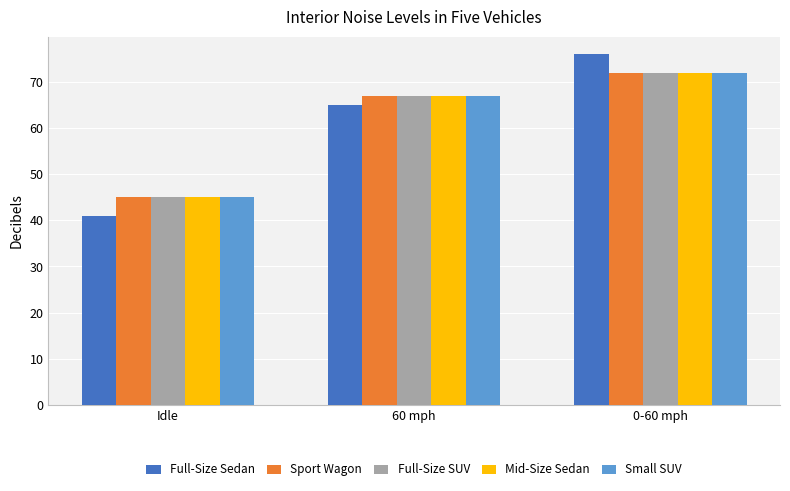

Reading left to right, what are all the values shown in this chart?

Full-Size Sedan: Idle=41	60 mph=65	0-60 mph=76
Sport Wagon: Idle=45	60 mph=67	0-60 mph=72
Full-Size SUV: Idle=45	60 mph=67	0-60 mph=72
Mid-Size Sedan: Idle=45	60 mph=67	0-60 mph=72
Small SUV: Idle=45	60 mph=67	0-60 mph=72